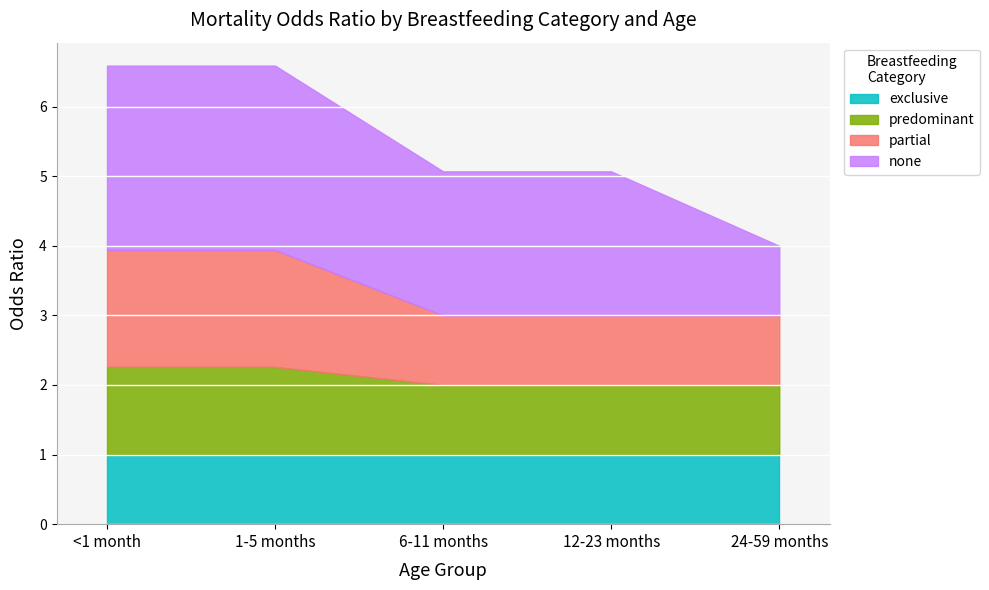

What is the sum of the exclusive values at 6-11 months and 12-23 months?

2.0